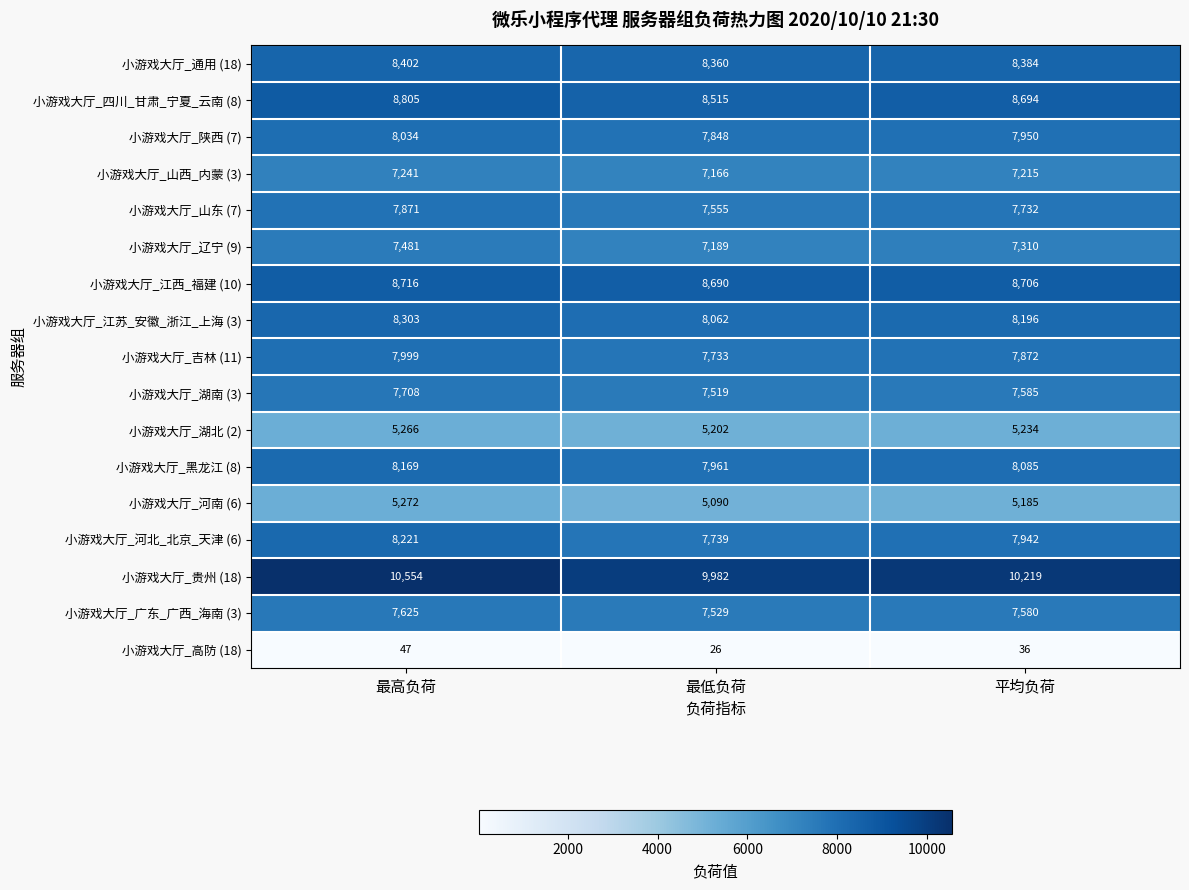

At which label does 小游戏大厅_河北_北京_天津 (6) first exceed 7942?

最高负荷